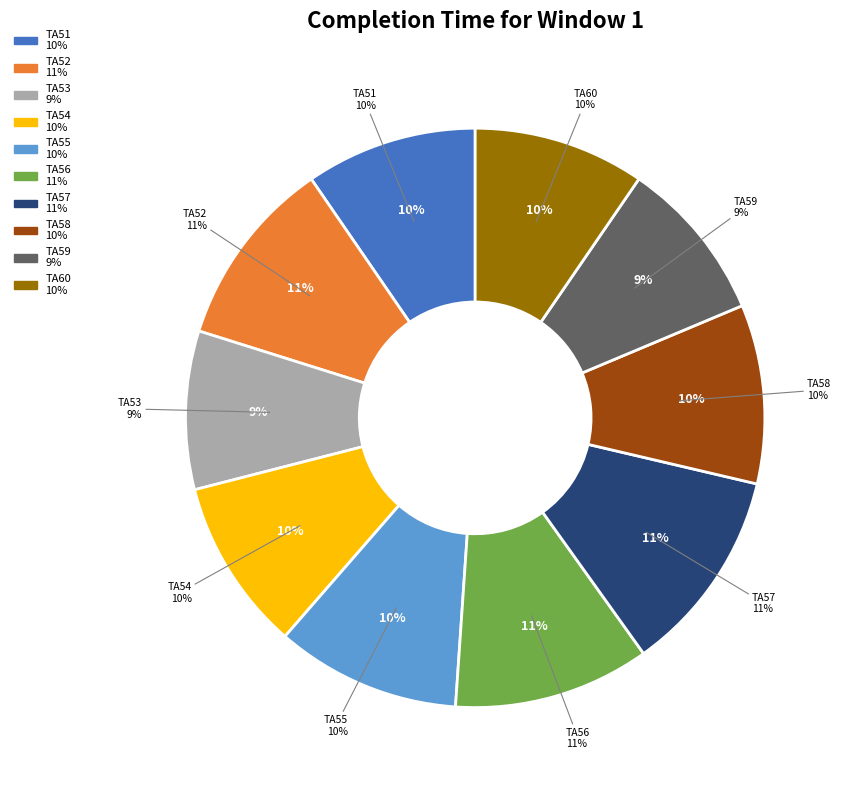

What portion of the pie excludes TA56?

89.0%